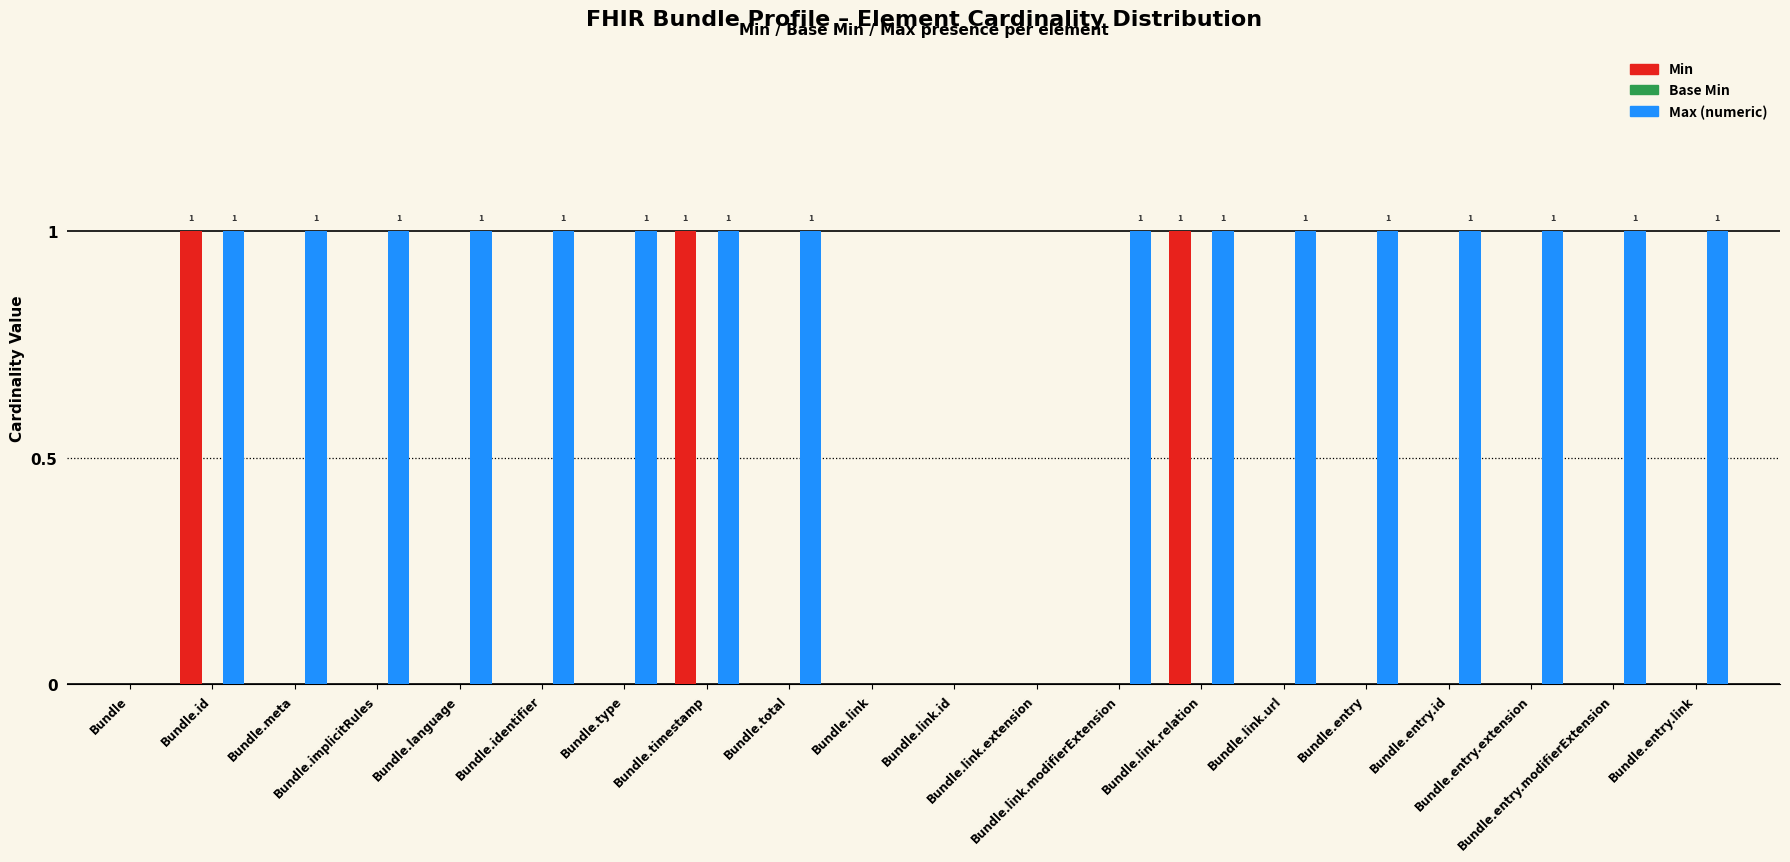

Which series has the largest total across all categories?

Max (numeric)